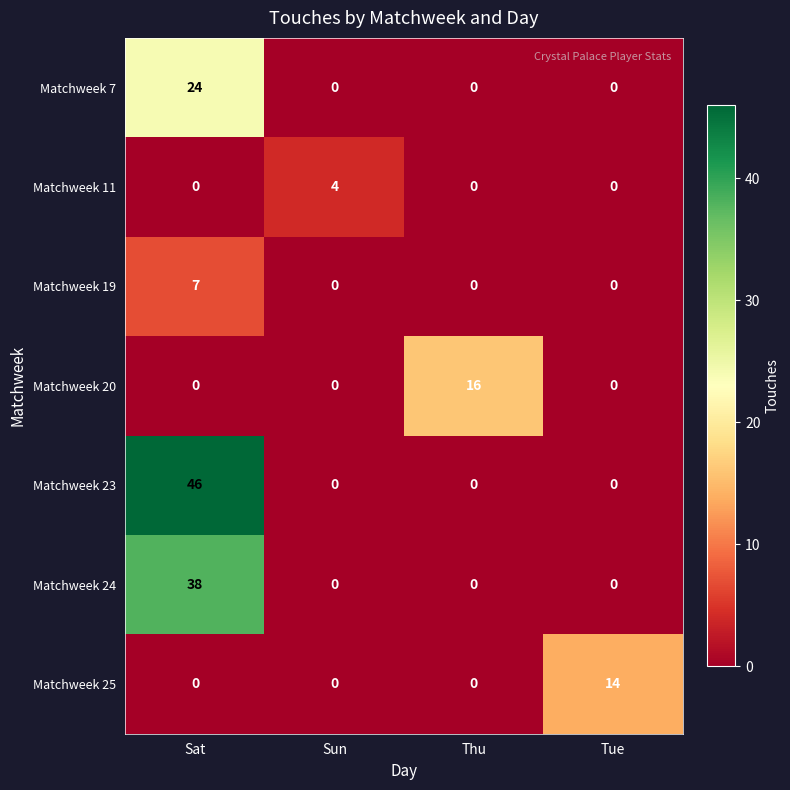

Is it true that Matchweek 7 equals 24 at Sat?

True